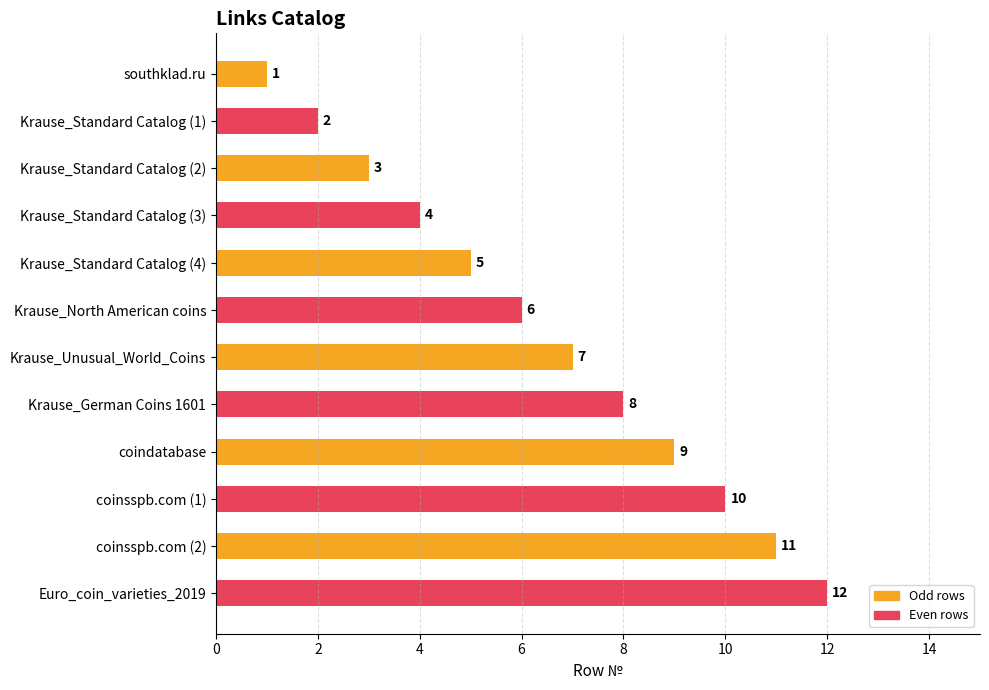

True or false: the data shows 3 at Krause_North American coins.

False